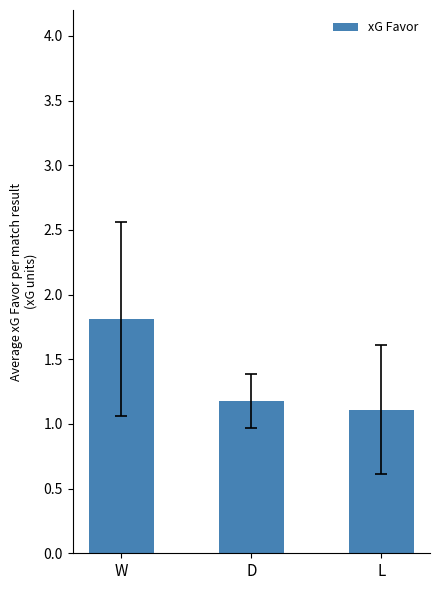

What is the change in value from D to L?

-0.1